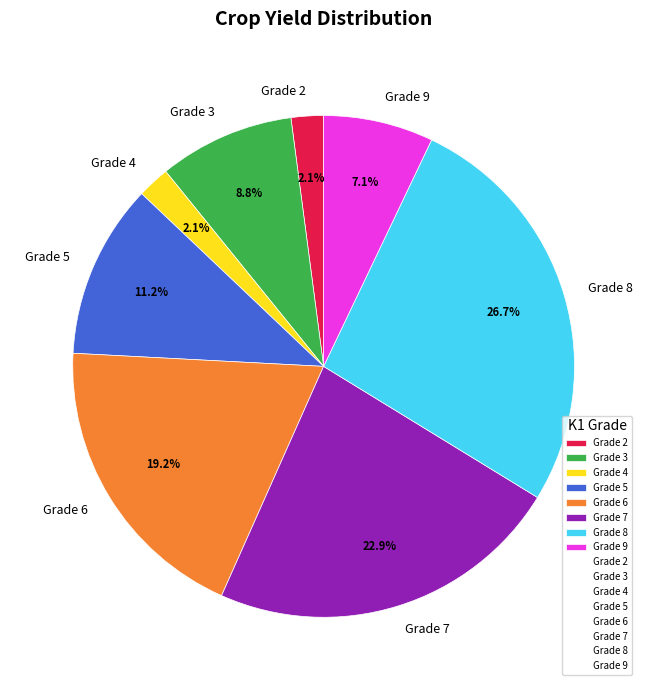

How much of the chart is everything except Grade 9?

92.9%